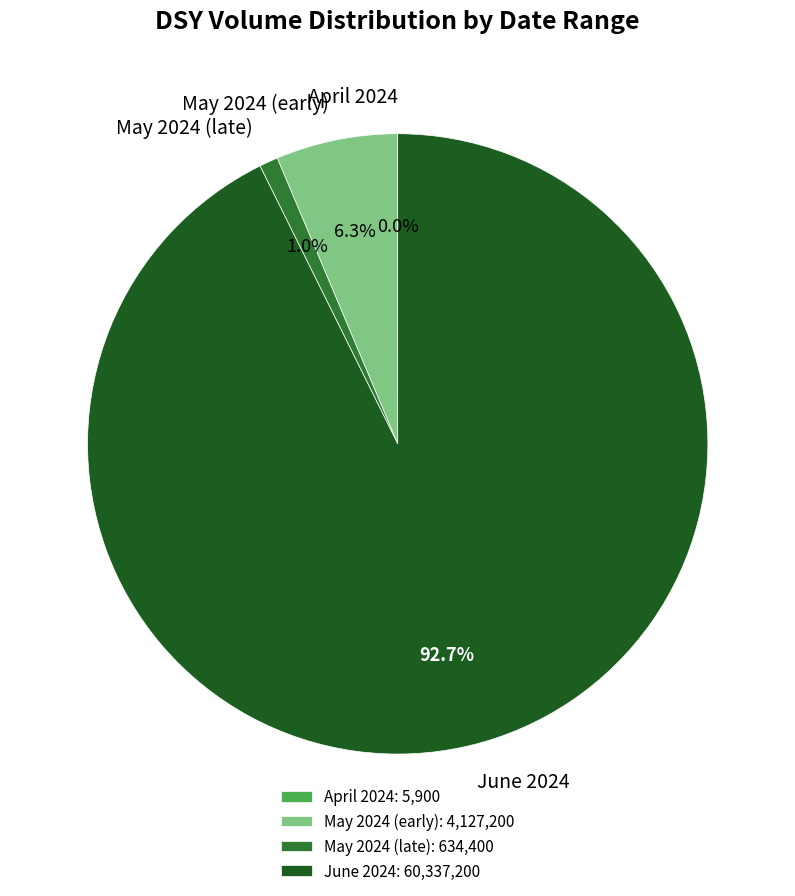

Is there any slice that represents more than half of the pie?

Yes